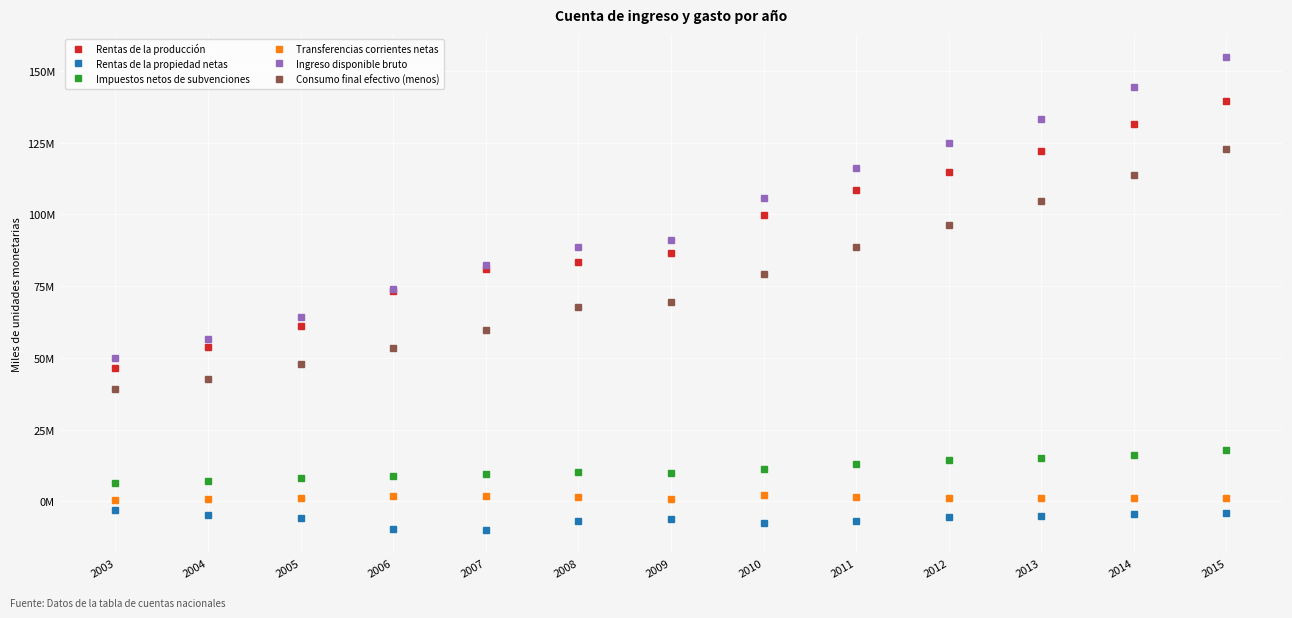

At which category does the chart reach its minimum across all series?

2007